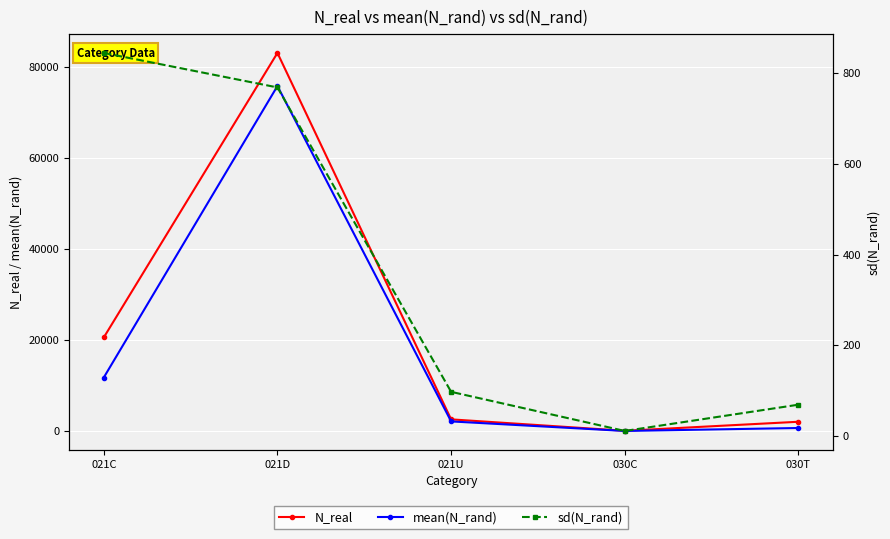

Which category has the lowest value across all series?

030C